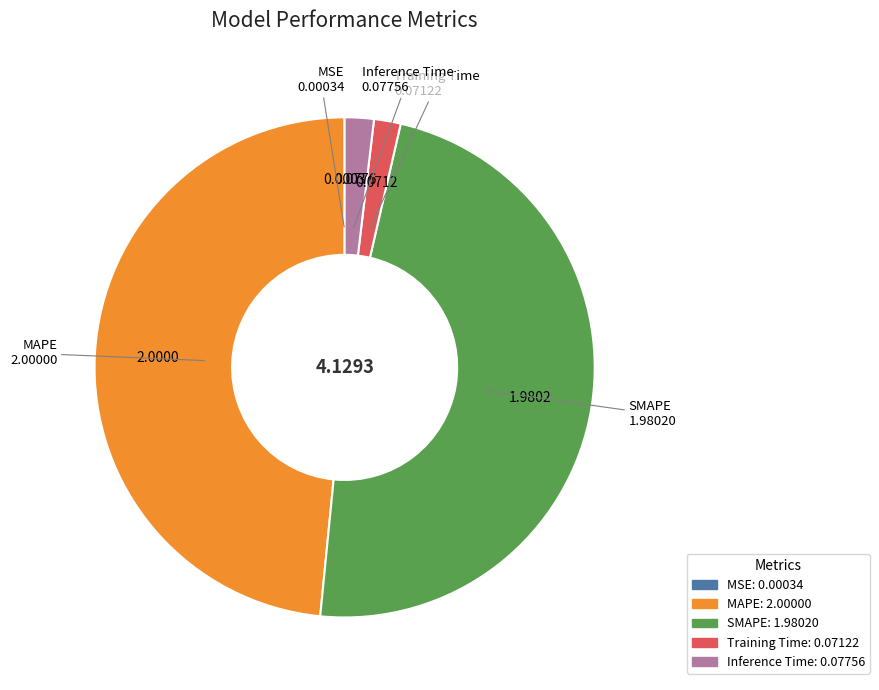

Do SMAPE and MAPE together represent more than half of the pie?

Yes